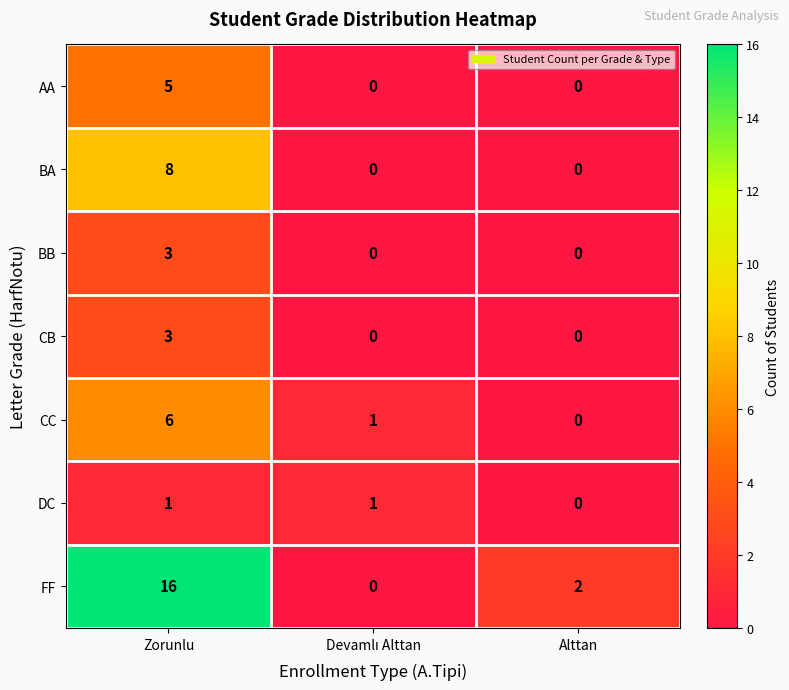

What is the difference between the maximum and minimum values in the CC series?

6